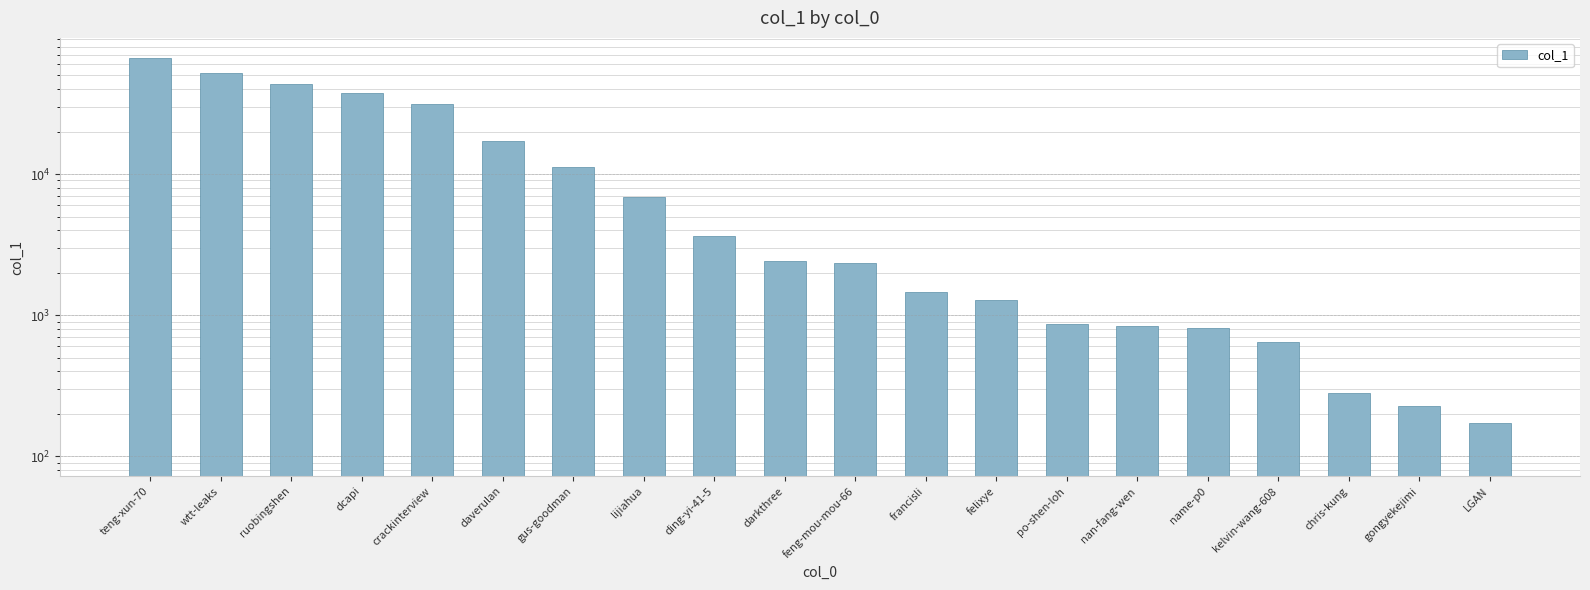

The chart shows a value of 4045 at darkthree. True or false?

False